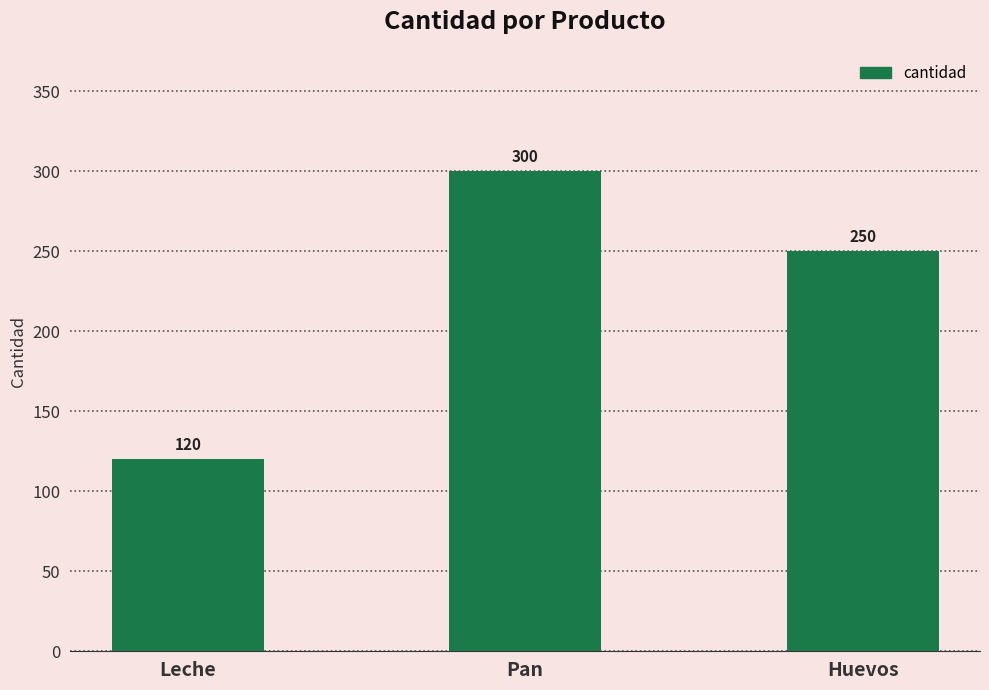

Between Huevos and Pan, which is larger?

Pan